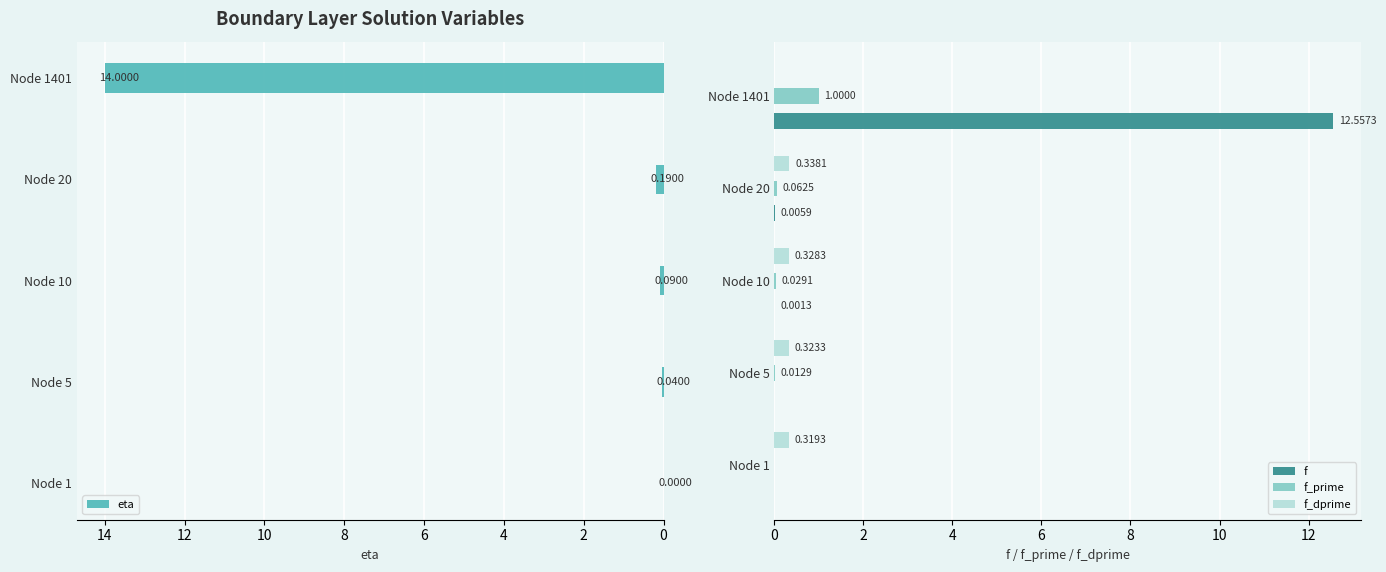

How many groups of bars are there?

5